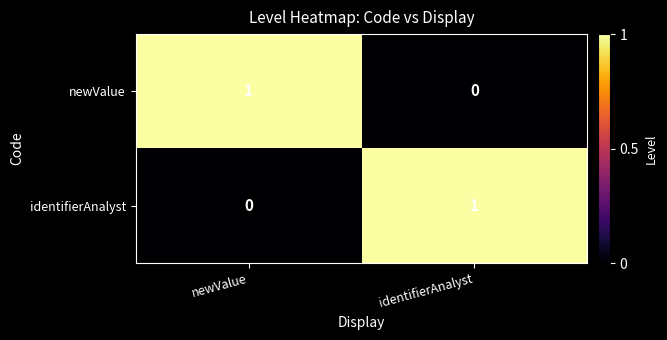

Rank the categories by newValue value from highest to lowest.

newValue, identifierAnalyst